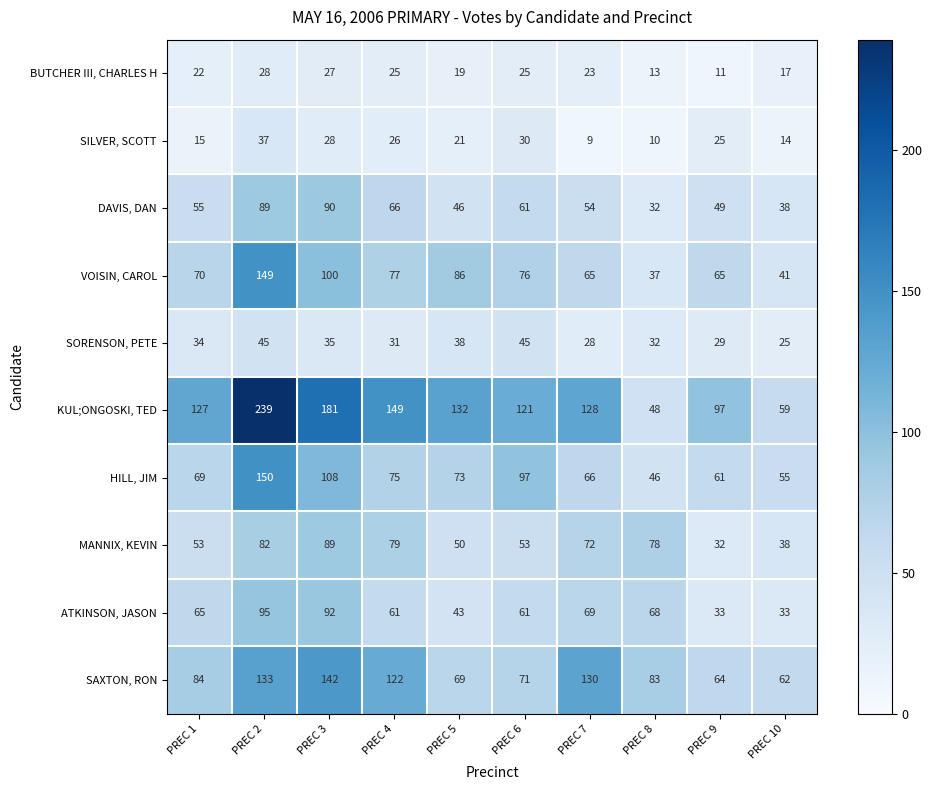

What is the highest value of the KUL;ONGOSKI, TED series?

239